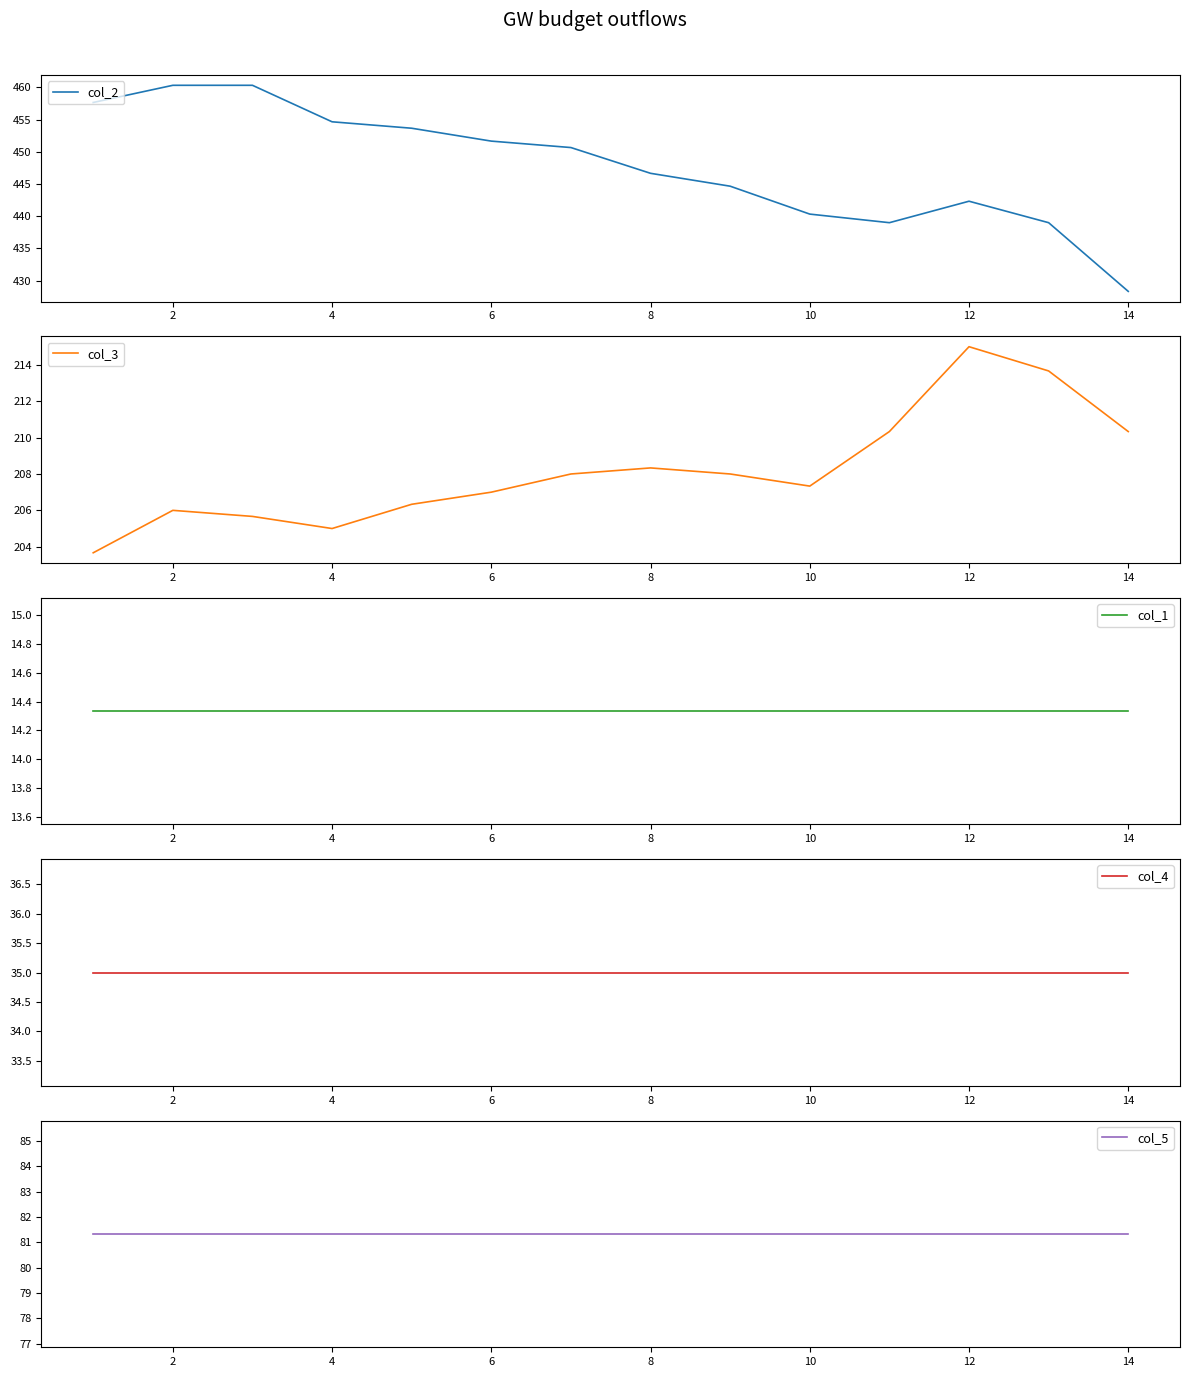

Which series has the largest range (max minus min)?

col_2